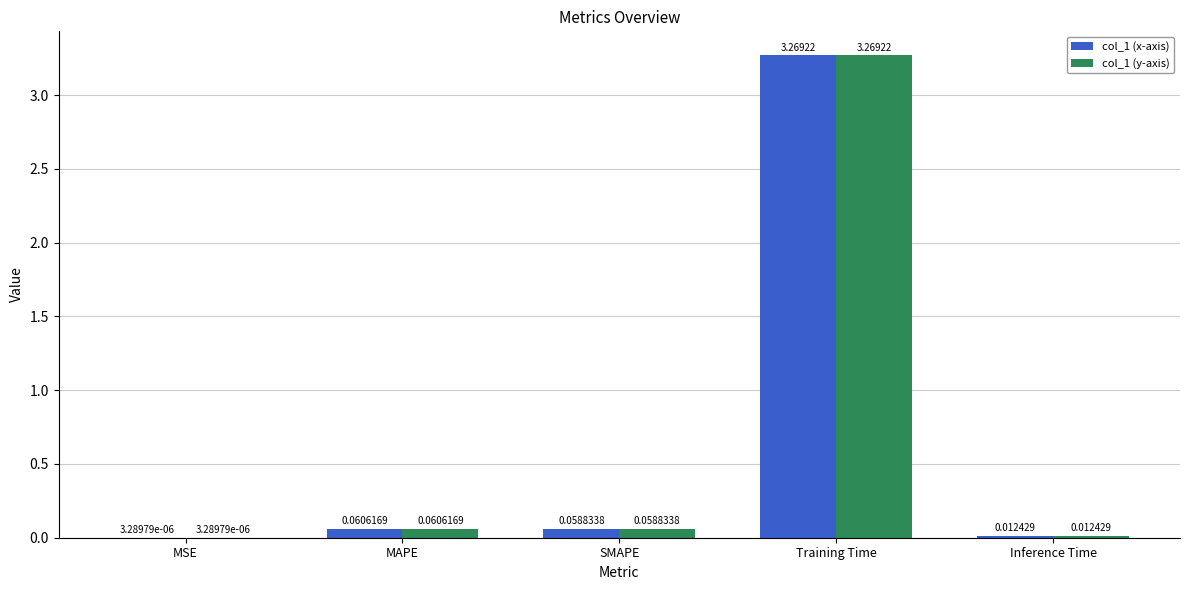

What is the sum of all col_1 (y-axis) values?

3.4